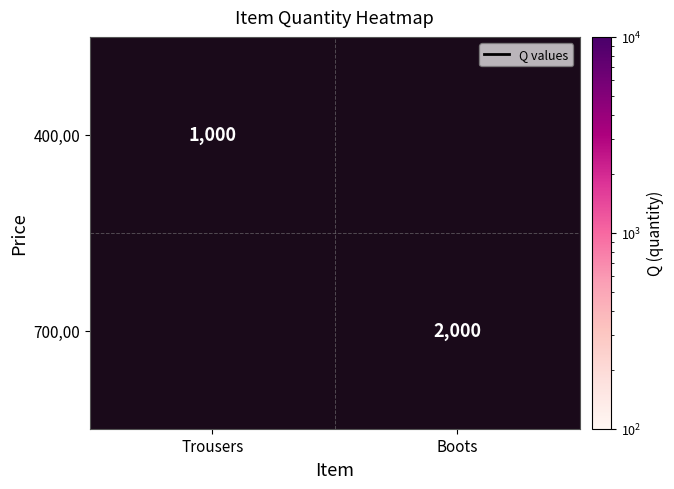

True or false: 400,00 has a value of 1000.0 at Trousers.

True